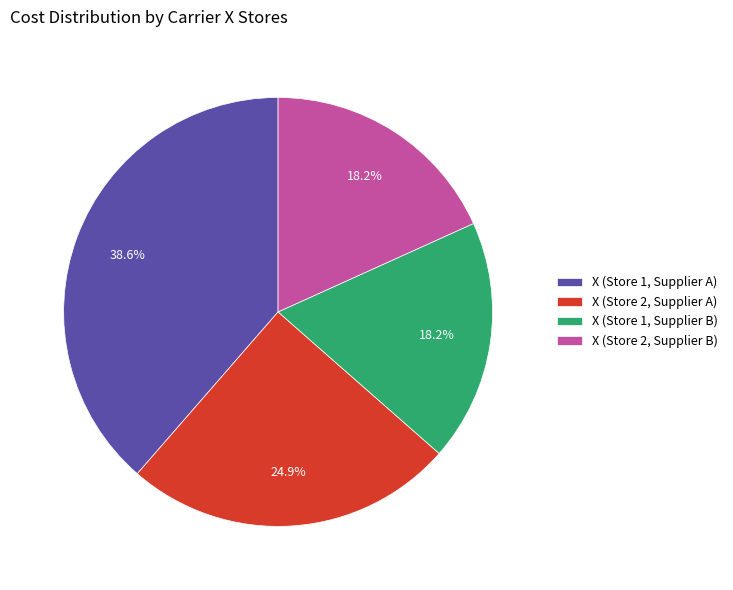

Approximately how many times larger is the value at X (Store 2, Supplier A) compared to X (Store 1, Supplier B)?

1.4